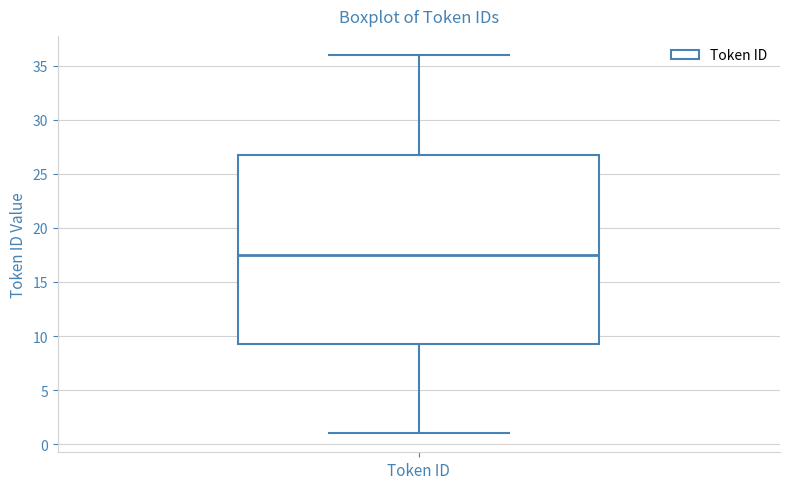

Transcribe this box plot: give where the median line is, the range the box spans, and where the two whiskers end, as read against the y-axis. The values are not printed on the chart, so give them approximately, as read against the axis.

median 17.5, box 9.5 to 27.0, whiskers 1.0 to 36.0